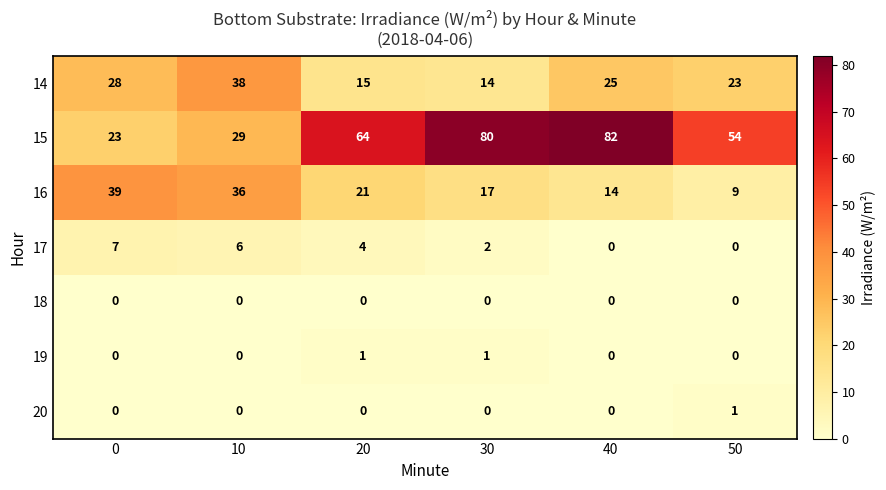

Which series has the largest total across all categories?

15